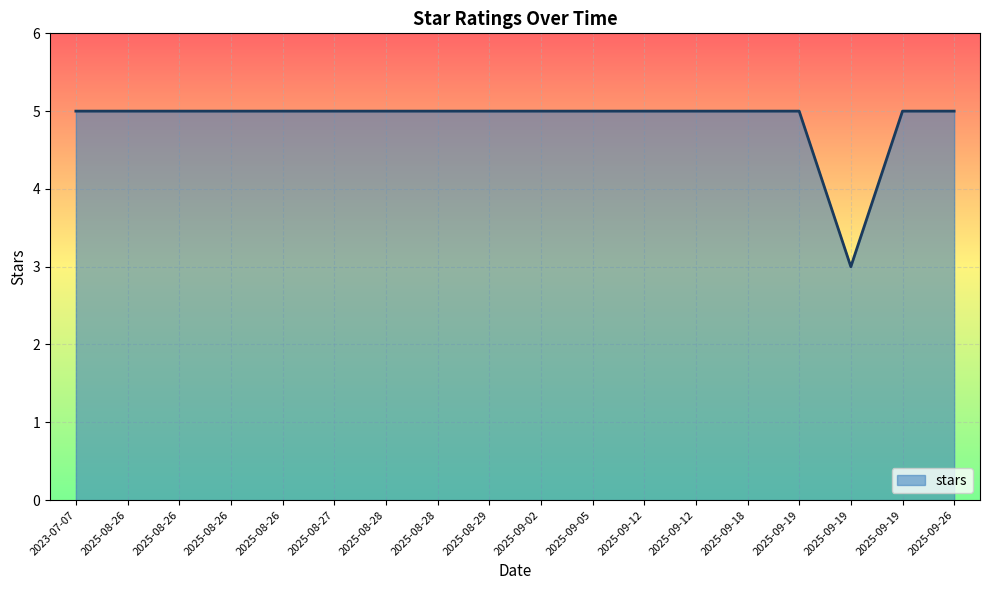

Where is the first local minimum?

2025-09-19